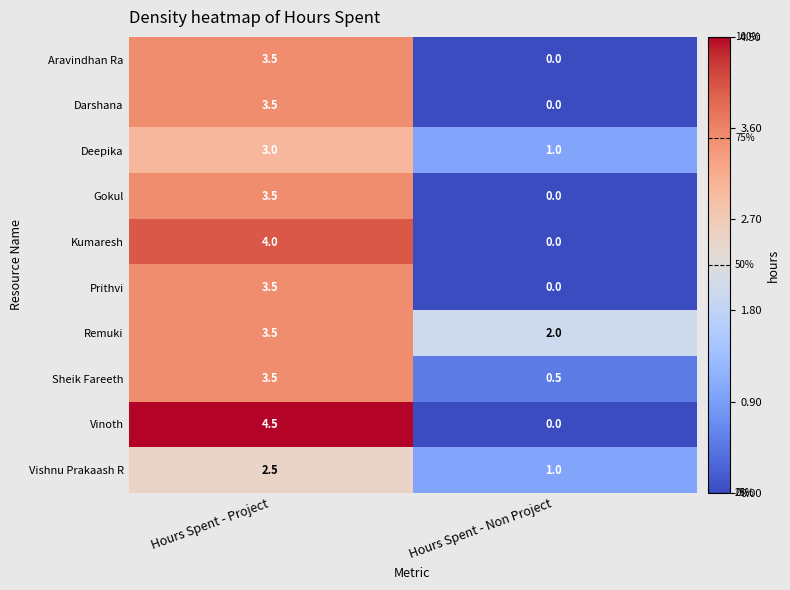

What is the average value of the Darshana series?

1.8